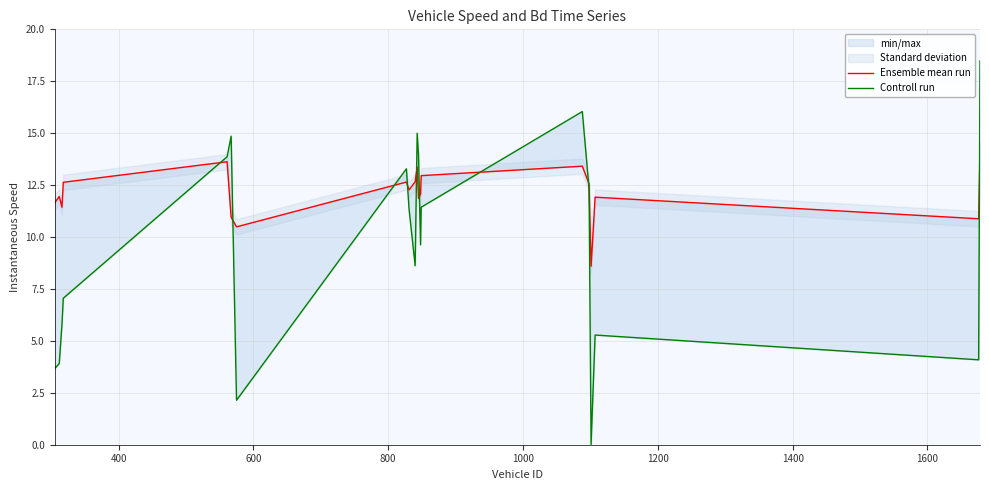

How many data points does each series have?

20